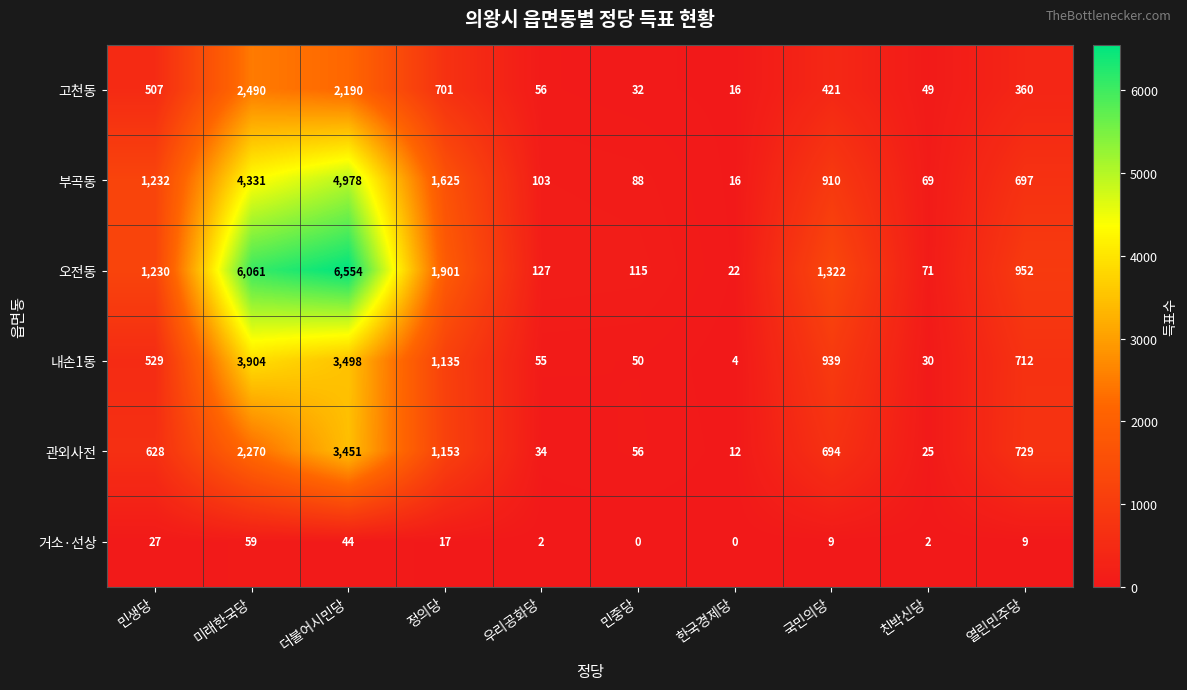

What value does the 고천동 series have at 더불어시민당?

2190